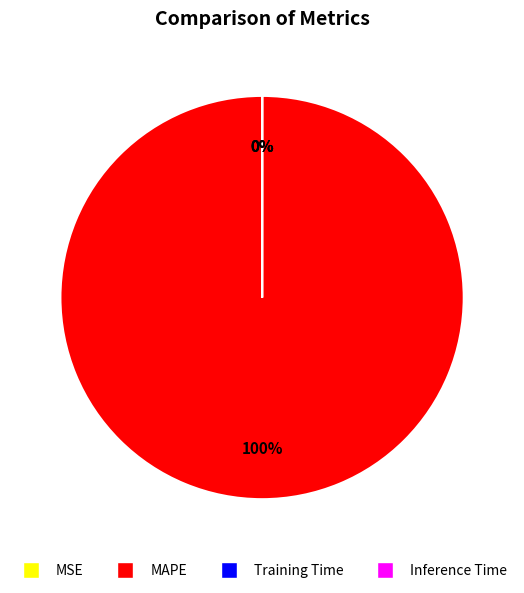

Is it true that MSE is 0% of the pie?

True